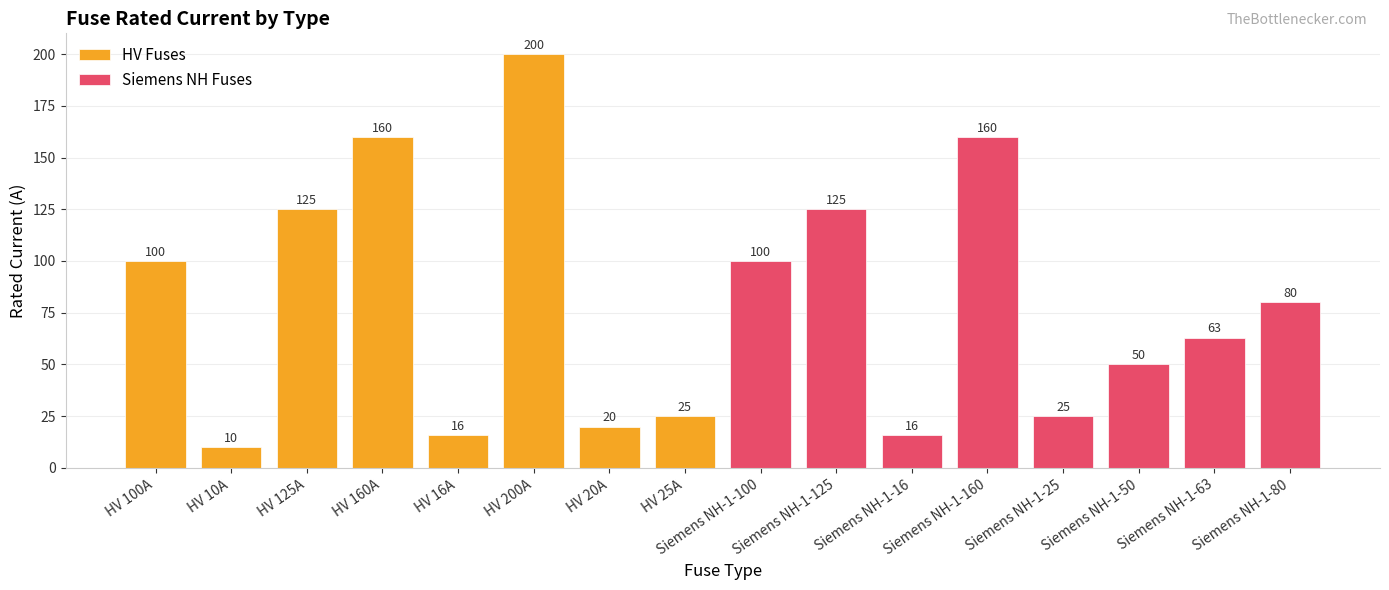

How many distinct data groups are displayed?

2